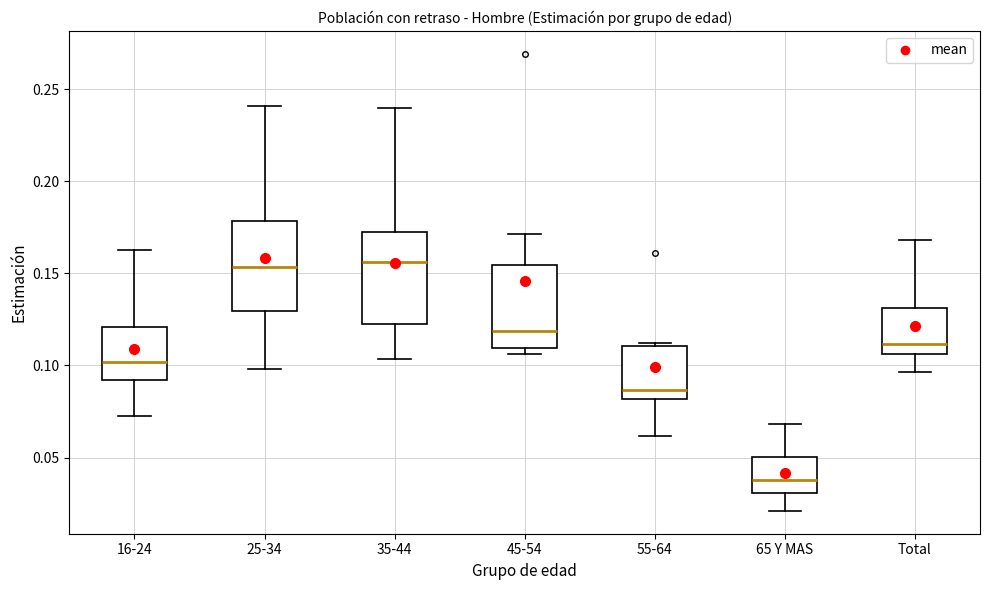

Where does the median line of the box for 45-54 sit on the y-axis? The values are not printed on the chart, so give them approximately, as read against the axis.

0.120